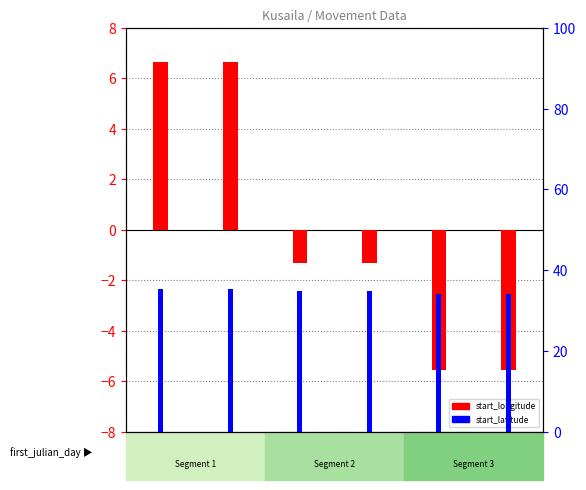

Are the bars grouped side by side (vs. stacked)?

Yes